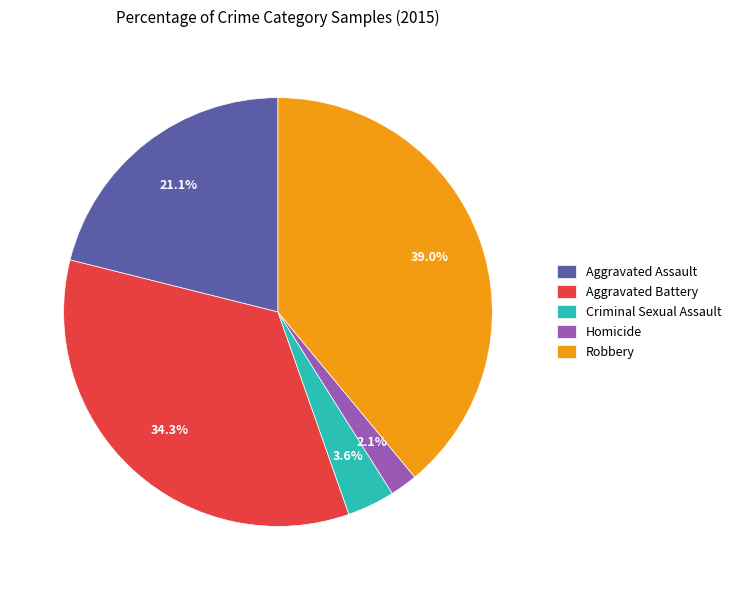

Count the number of slices in the pie.

5